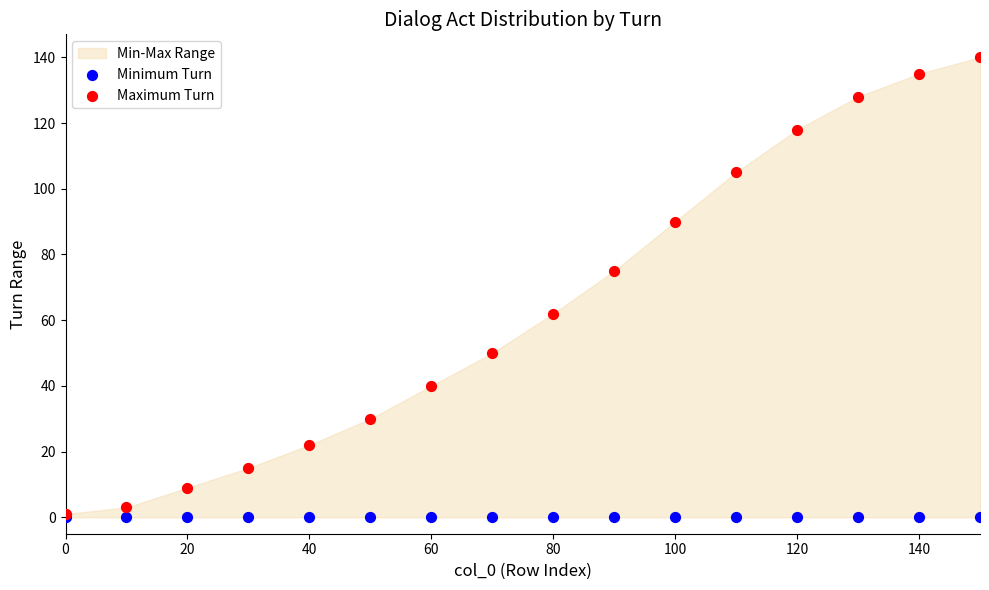

In the Maximum Turn series, what Y value is closest to 70?

75